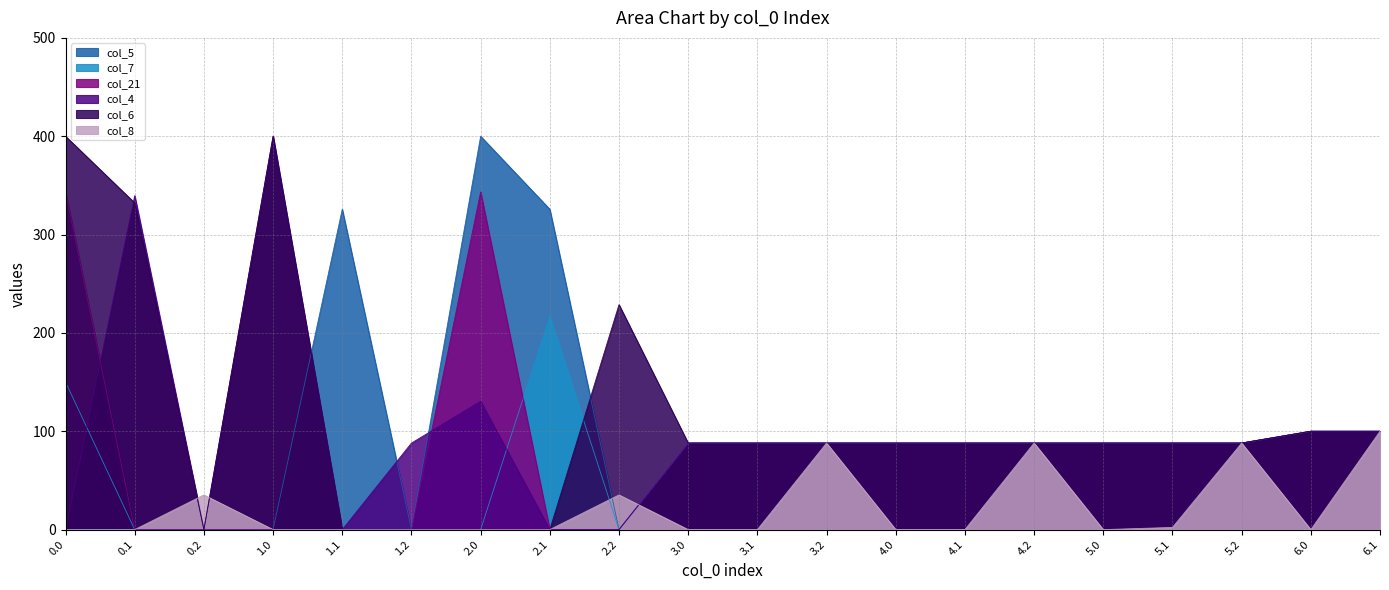

Reading left to right, extract all data points from this chart.

col_5: 0.0=0.0	0.1=0.0	0.2=0.0	1.0=0.0	1.1=325.7	1.2=0.0	2.0=400.0	2.1=325.7	2.2=0.0	3.0=88.0	3.1=88.0	3.2=88.0	4.0=88.0	4.1=88.0	4.2=88.0	5.0=88.0	5.1=88.0	5.2=88.0	6.0=100.0	6.1=100.0
col_7: 0.0=150.1	0.1=0.0	0.2=0.0	1.0=0.0	1.1=0.0	1.2=0.0	2.0=0.0	2.1=217.1	2.2=0.0	3.0=88.0	3.1=88.0	3.2=88.0	4.0=88.0	4.1=88.0	4.2=88.0	5.0=88.0	5.1=88.0	5.2=88.0	6.0=100.0	6.1=100.0
col_21: 0.0=343.4	0.1=0.0	0.2=0.0	1.0=0.0	1.1=0.0	1.2=0.0	2.0=343.4	2.1=0.0	2.2=0.0	3.0=88.0	3.1=88.0	3.2=88.0	4.0=88.0	4.1=88.0	4.2=88.0	5.0=88.0	5.1=88.0	5.2=88.0	6.0=100.0	6.1=100.0
col_4: 0.0=0.0	0.1=339.6	0.2=0.0	1.0=400.0	1.1=0.0	1.2=88.0	2.0=130.5	2.1=0.0	2.2=0.0	3.0=88.0	3.1=88.0	3.2=88.0	4.0=88.0	4.1=88.0	4.2=88.0	5.0=88.0	5.1=88.0	5.2=88.0	6.0=100.0	6.1=100.0
col_6: 0.0=400.0	0.1=332.2	0.2=0.0	1.0=400.0	1.1=0.0	1.2=0.0	2.0=0.0	2.1=0.0	2.2=228.8	3.0=88.0	3.1=88.0	3.2=88.0	4.0=88.0	4.1=88.0	4.2=88.0	5.0=88.0	5.1=88.0	5.2=88.0	6.0=100.0	6.1=100.0
col_8: 0.0=0.0	0.1=0.0	0.2=35.3	1.0=0.0	1.1=0.0	1.2=0.0	2.0=0.0	2.1=0.0	2.2=35.3	3.0=0.0	3.1=0.0	3.2=88.0	4.0=0.0	4.1=0.0	4.2=88.0	5.0=0.0	5.1=2.2	5.2=88.0	6.0=0.0	6.1=100.0